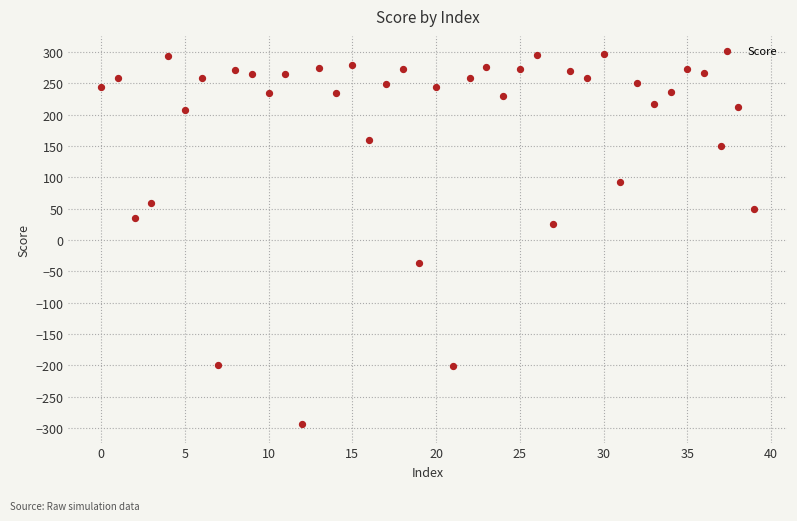

What Y value in the scatter plot is closest to 1?

26.1